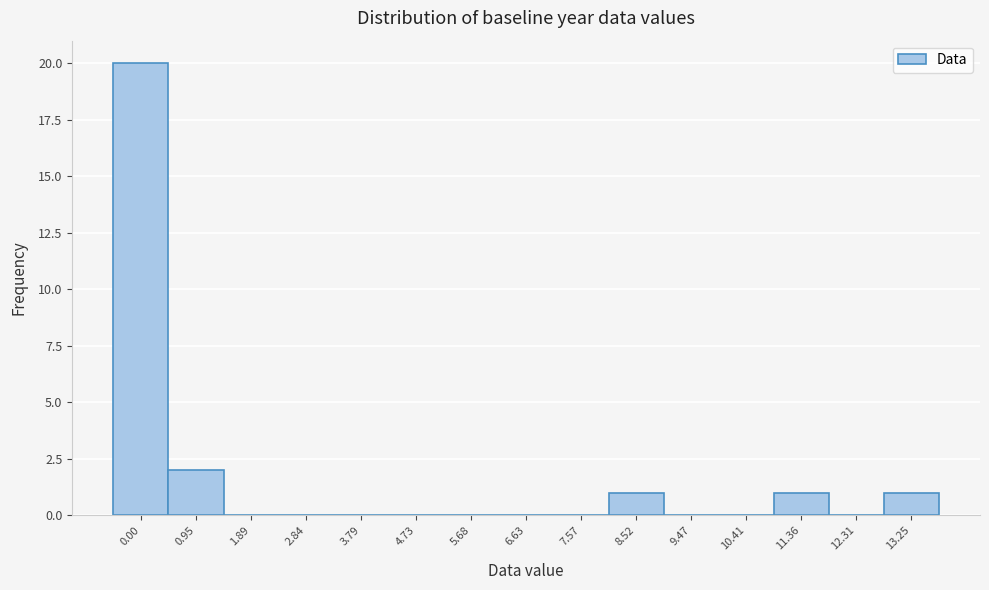

Reading left to right, transcribe all the data shown in this chart.

0.00=20	0.95=2	1.89=0	2.84=0	3.79=0	4.73=0	5.68=0	6.63=0	7.57=0	8.52=1	9.47=0	10.41=0	11.36=1	12.31=0	13.25=1